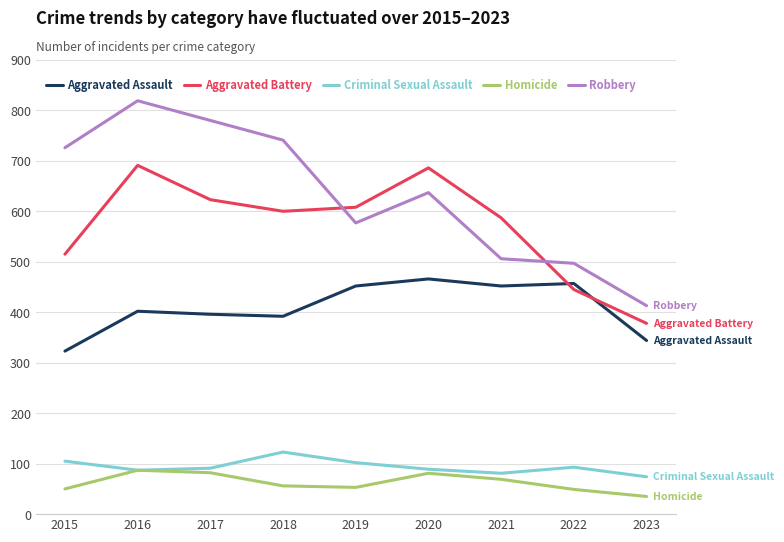

What is the difference between the highest and lowest values at 2021?

518